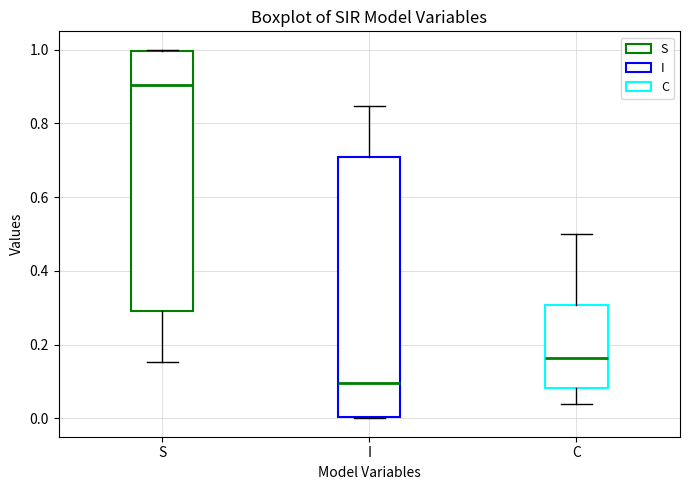

Reading left to right, transcribe this box plot: for each box, give where its median line is, the range the box spans, and where its two whiskers end, as read against the y-axis. The values are not printed on the chart, so give them approximately, as read against the axis.

S: median 0.90, box 0.30 to 1.00, whiskers 0.16 to 1.00
I: median 0.10, box 0.00 to 0.70, whiskers 0.00 to 0.84
C: median 0.16, box 0.08 to 0.30, whiskers 0.04 to 0.50